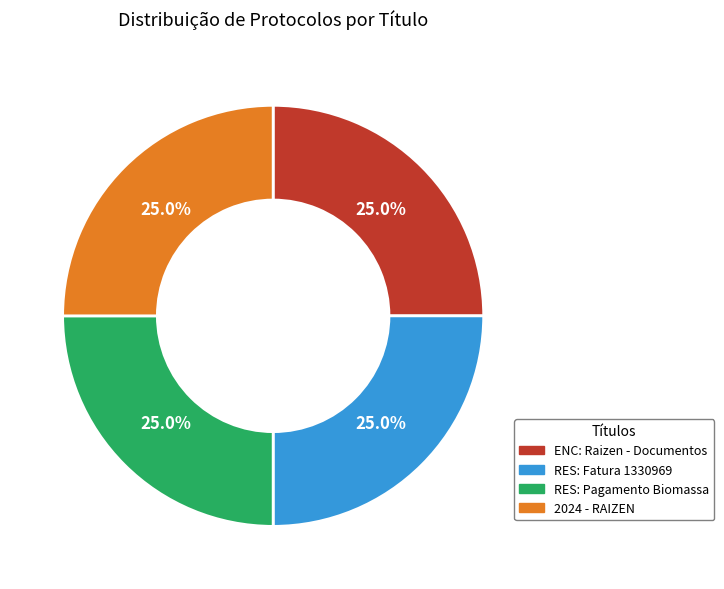

Combined, what portion of the pie is RES: Pagamento Biomassa and RES: Fatura 1330969?

50.0%